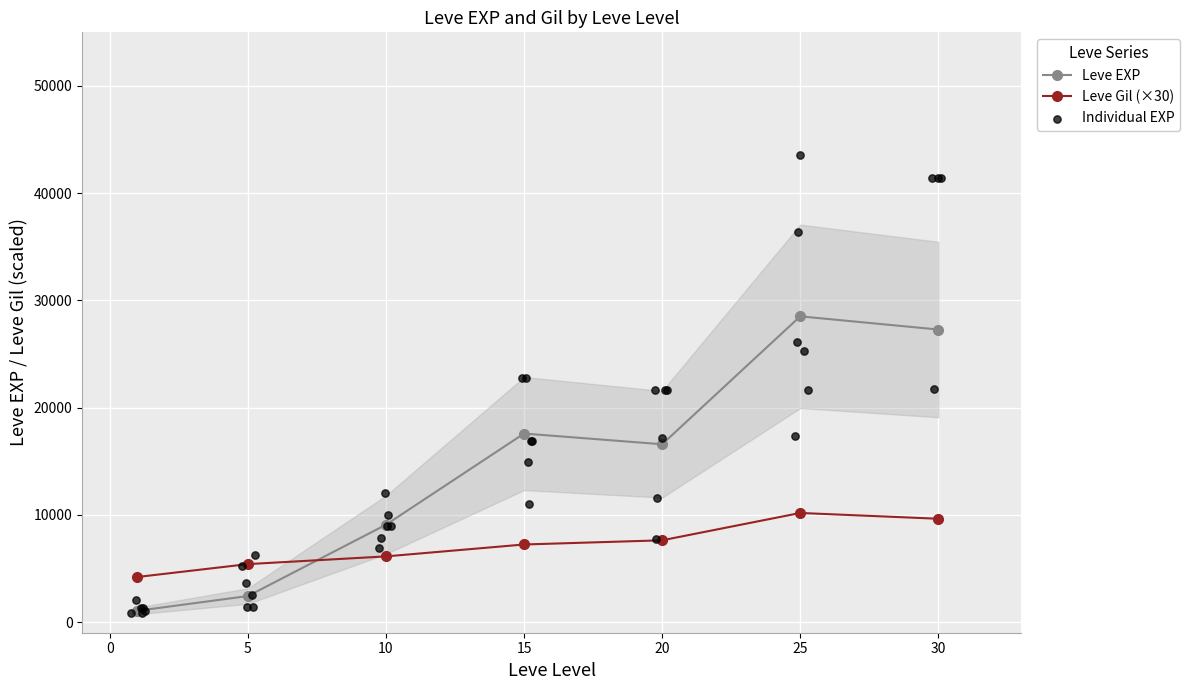

Which series ends up on top after the final intersection of Leve EXP and Leve Gil (×30)?

Leve EXP